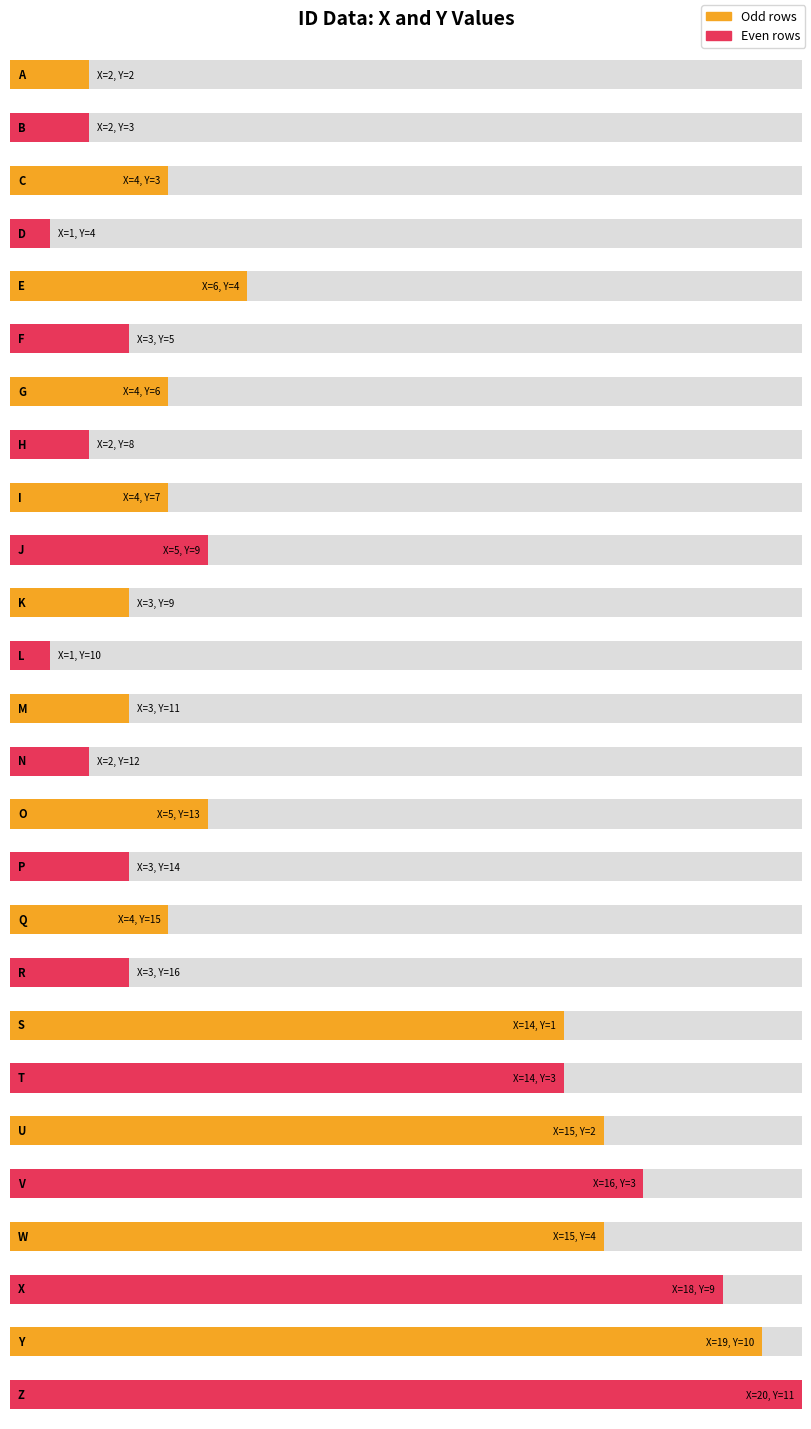

What is the sum of the values at U and K?

11